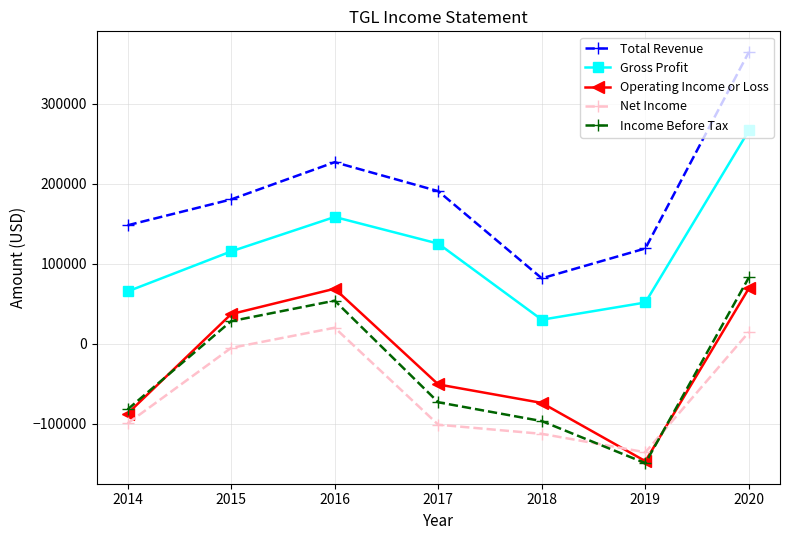

How many intersections are there between Net Income and Operating Income or Loss?

2